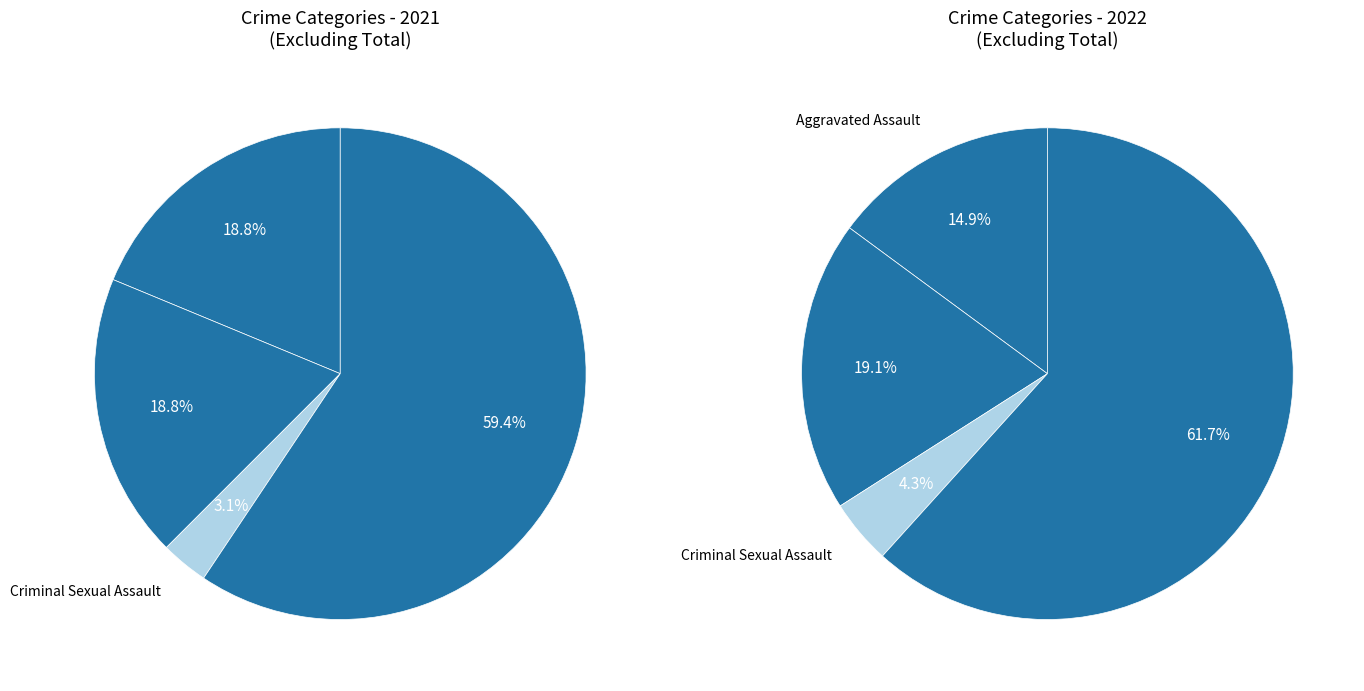

True or false: Aggravated Battery accounts for 19% of the total.

True